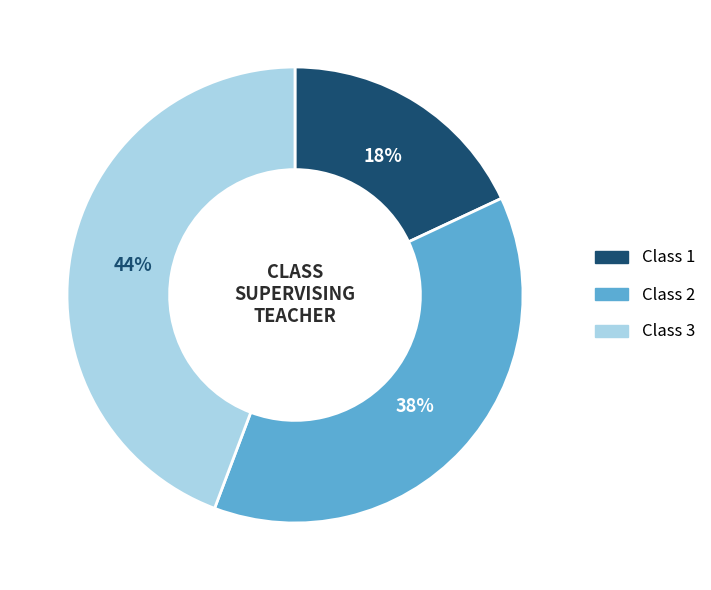

The Class 2 slice represents 38% of the pie. True or false?

True